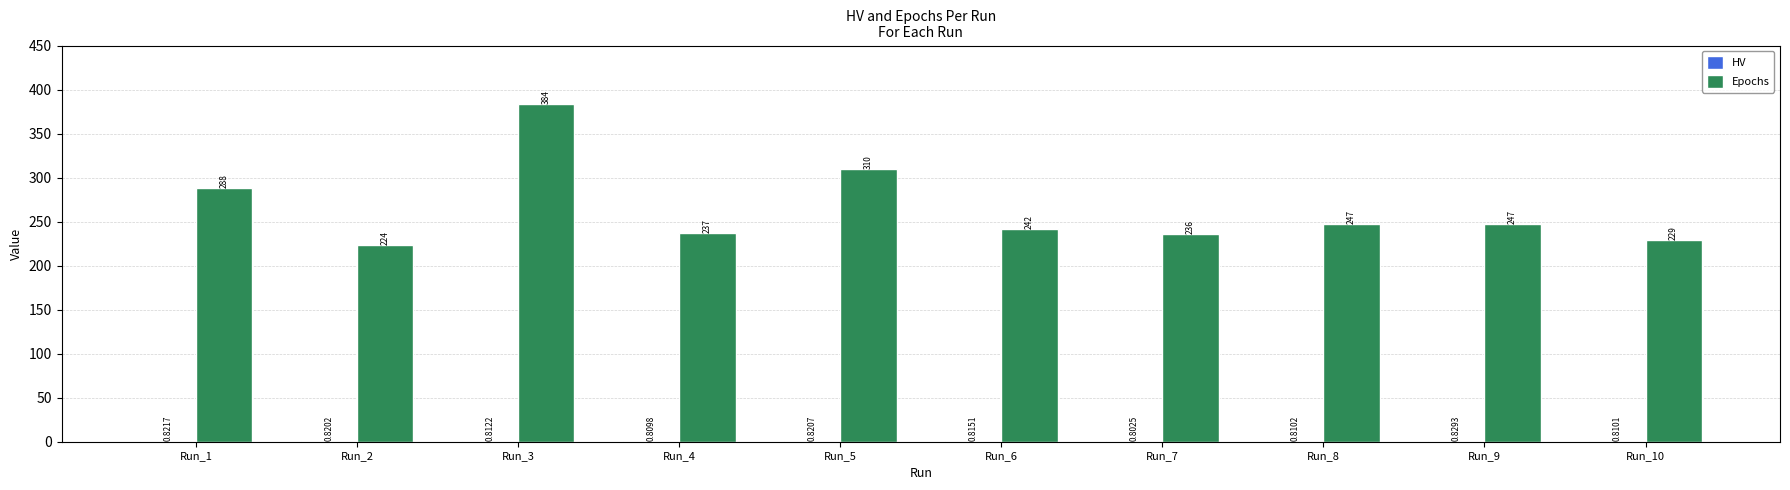

The value of Epochs at Run_10 is 48.7. True or false?

False